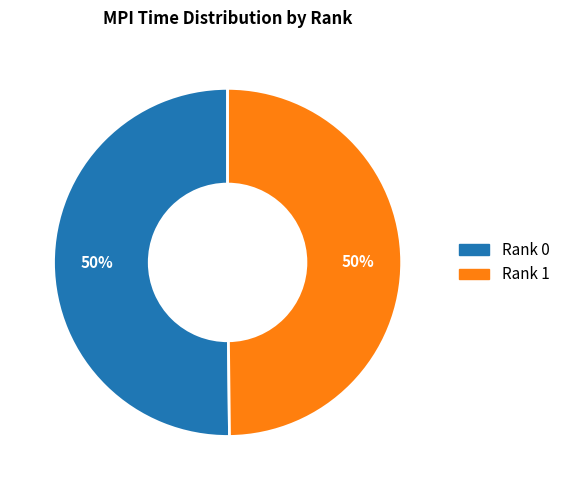

How many slices are in this pie chart?

2